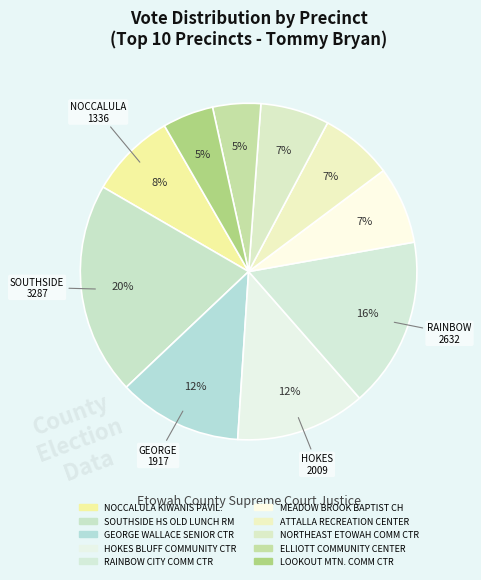

How many slices are in this pie chart?

10